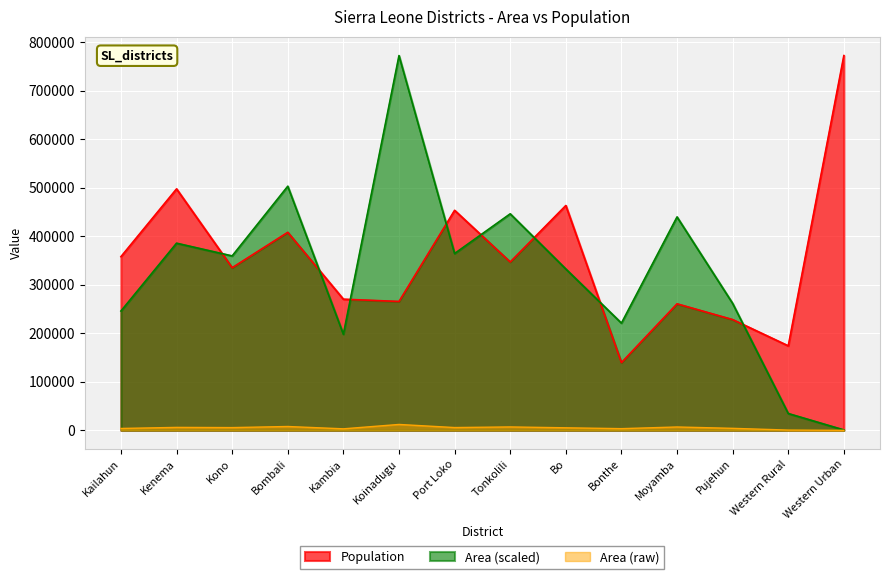

Reading left to right, extract all data points from this chart.

Population: Kailahun=358190.0	Kenema=497948.0	Kono=335401.0	Bombali=408390.0	Kambia=270462.0	Koinadugu=265758.0	Port Loko=453746.0	Tonkolili=347197.0	Bo=463668.0	Bonthe=139687.0	Moyamba=260910.0	Pujehun=228392.0	Western Rural=174249.0	Western Urban=772873.0
Area: Kailahun=246062.0	Kenema=385958.3	Kono=359687.9	Bombali=503410.0	Kambia=198175.8	Koinadugu=772873.0	Port Loko=364661.4	Tonkolili=446533.3	Bo=332779.8	Bonthe=221130.6	Moyamba=440093.2	Pujehun=261747.7	Western Rural=34687.1	Western Urban=828.9